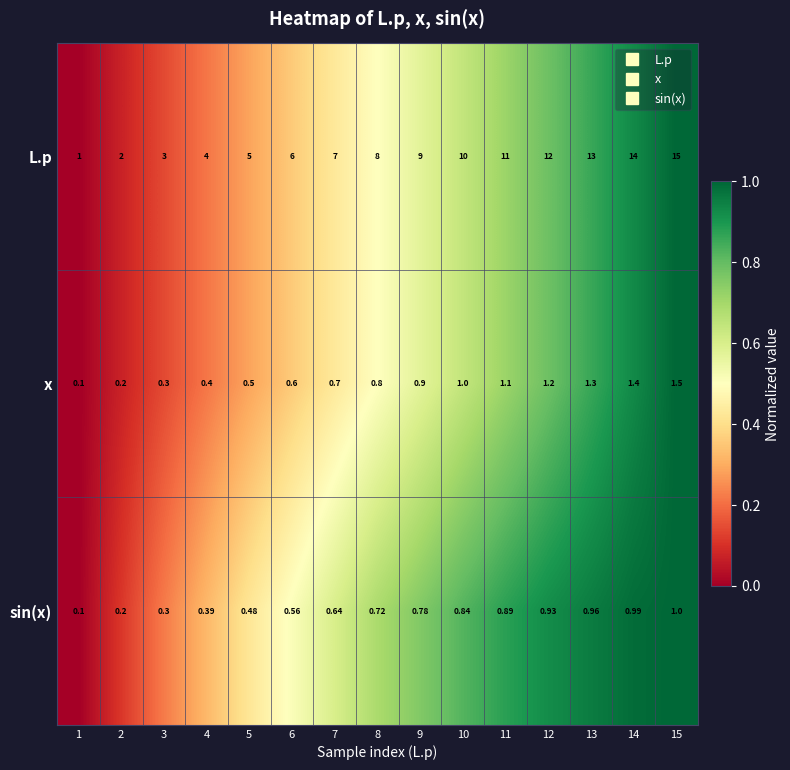

What is the spread (max minus min) of values at 12?

11.1